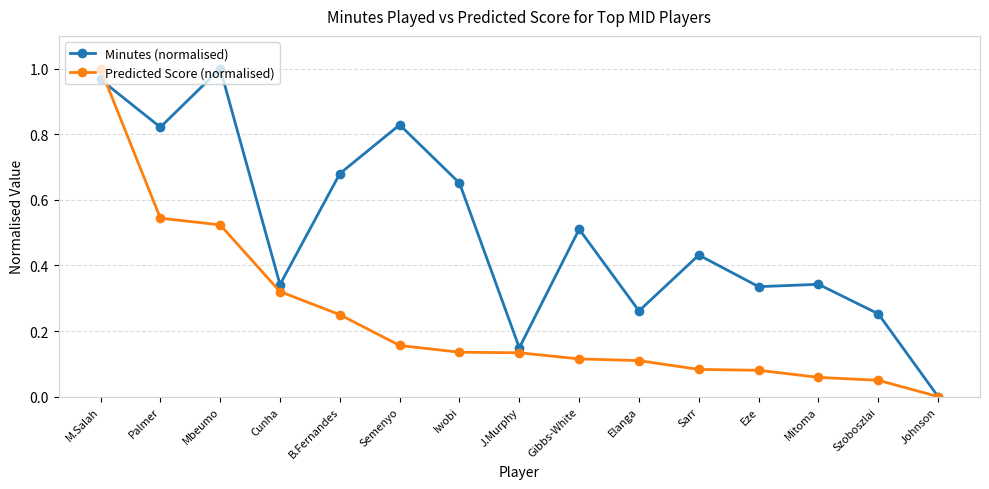

The value of Predicted Score (normalised) at J.Murphy is 0.1. True or false?

True